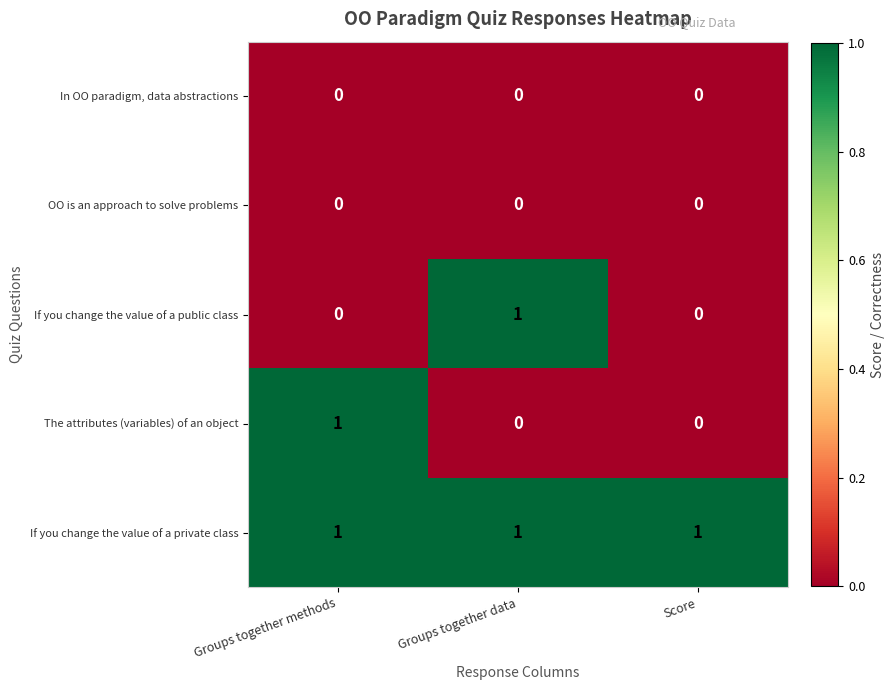

The If you change the value of a public class series shows 0 at Score. True or false?

True